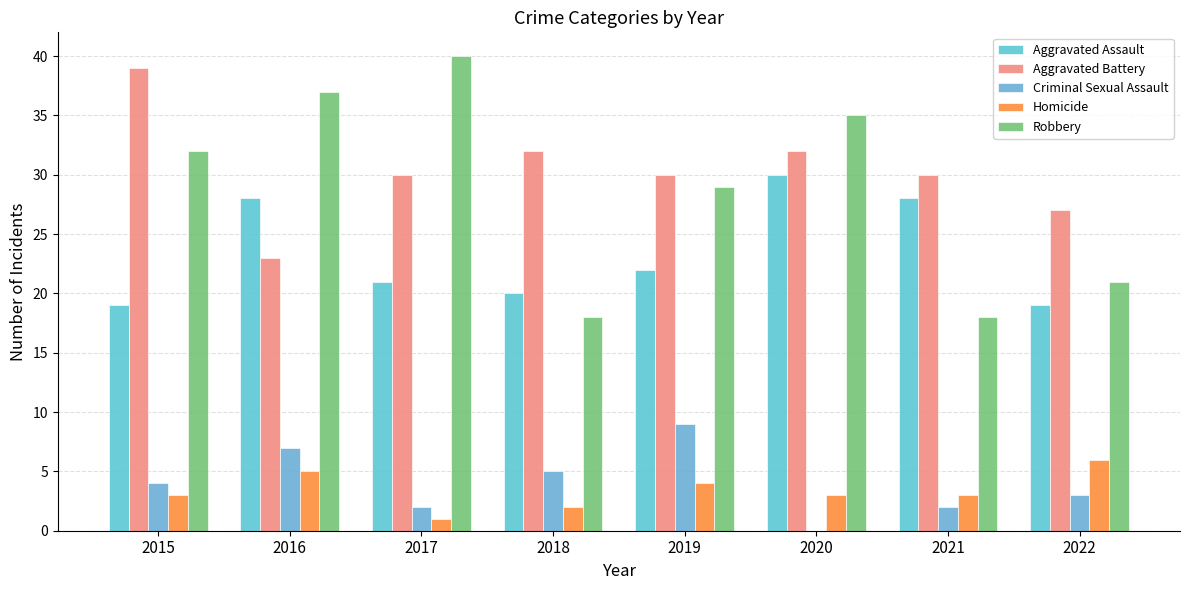

What is the value of the Robbery bar at the 3rd from the left?

40